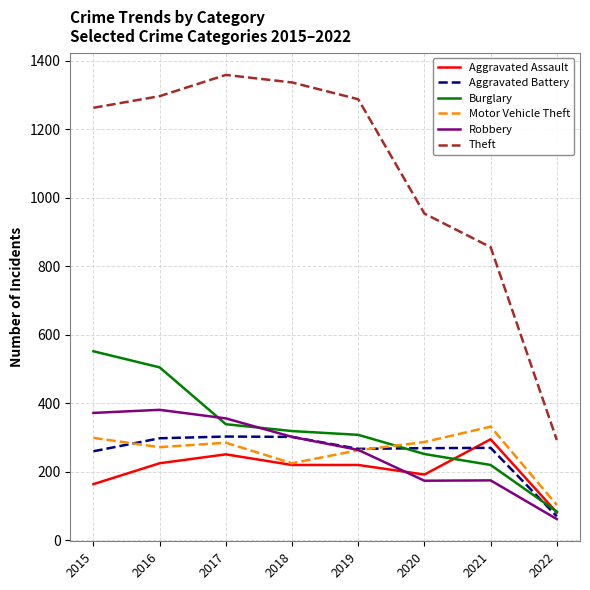

What is the total value across all series at 2021?

2148